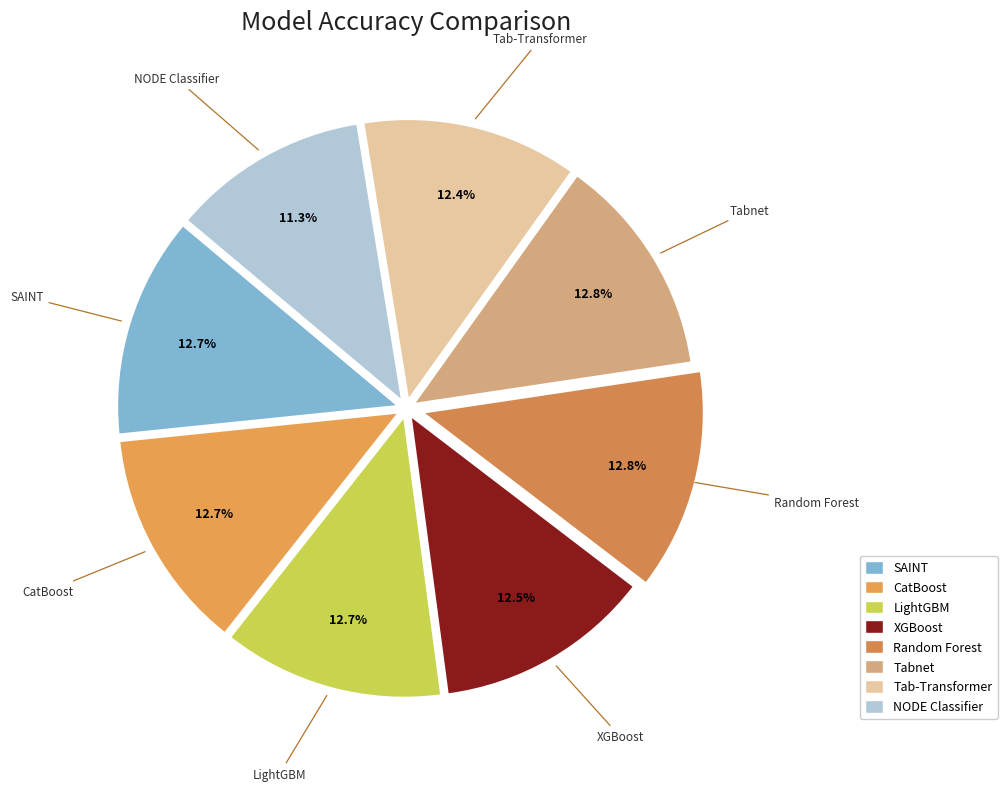

What is the smallest slice in the pie chart?

NODE Classifier